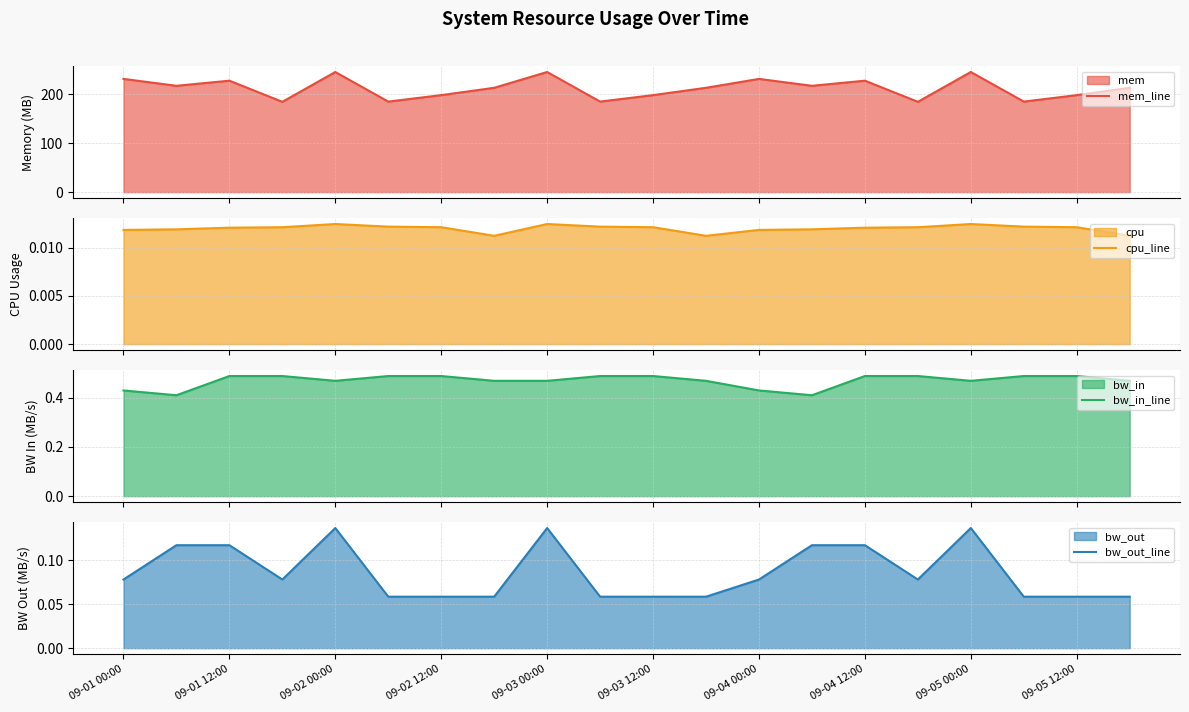

How many cpu_line values are between 0 and 1?

20